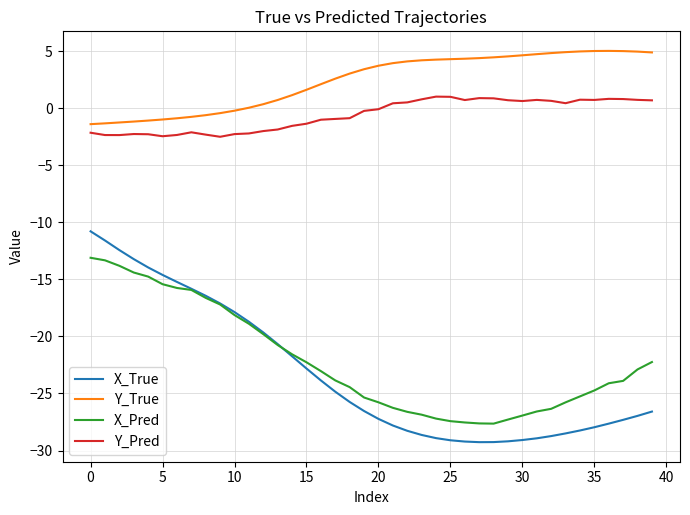

True or false: X_Pred and Y_Pred cross at least once.

False